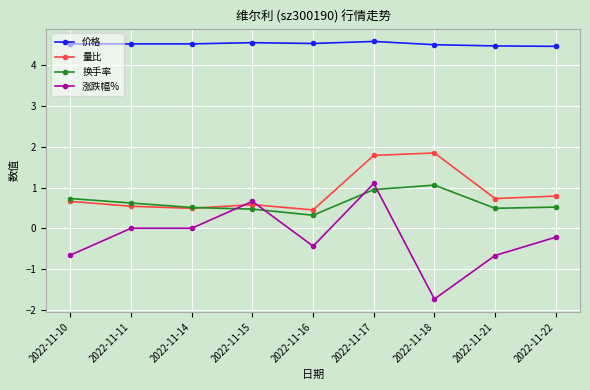

What are all the series names shown in the legend?

价格, 量比, 换手率, 涨跌幅%